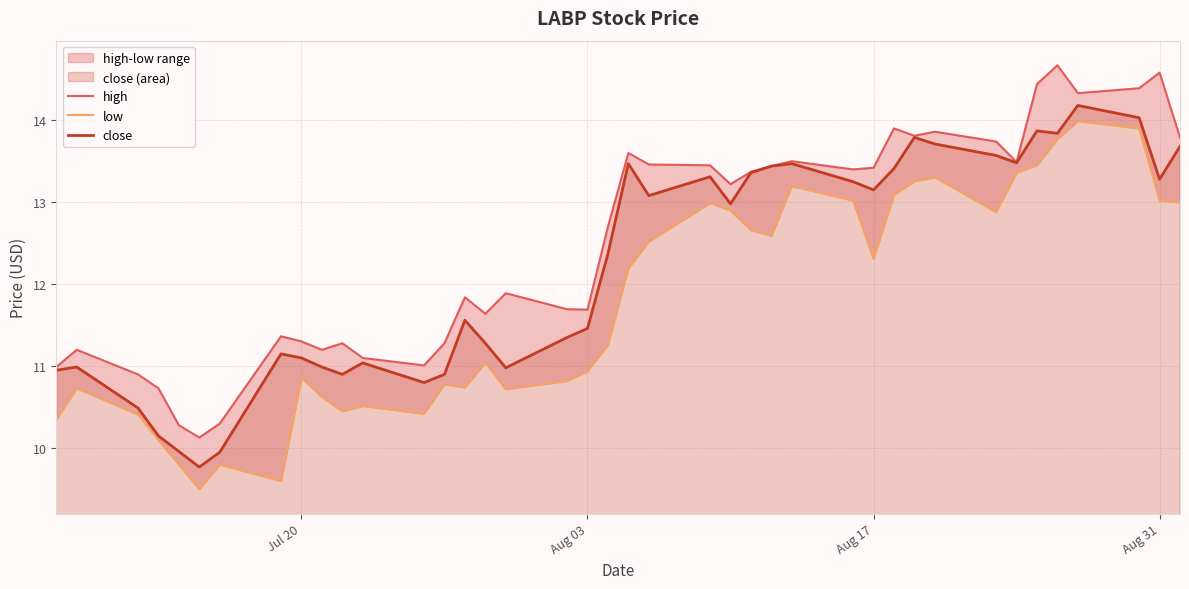

What is the minimum value for close?

9.8